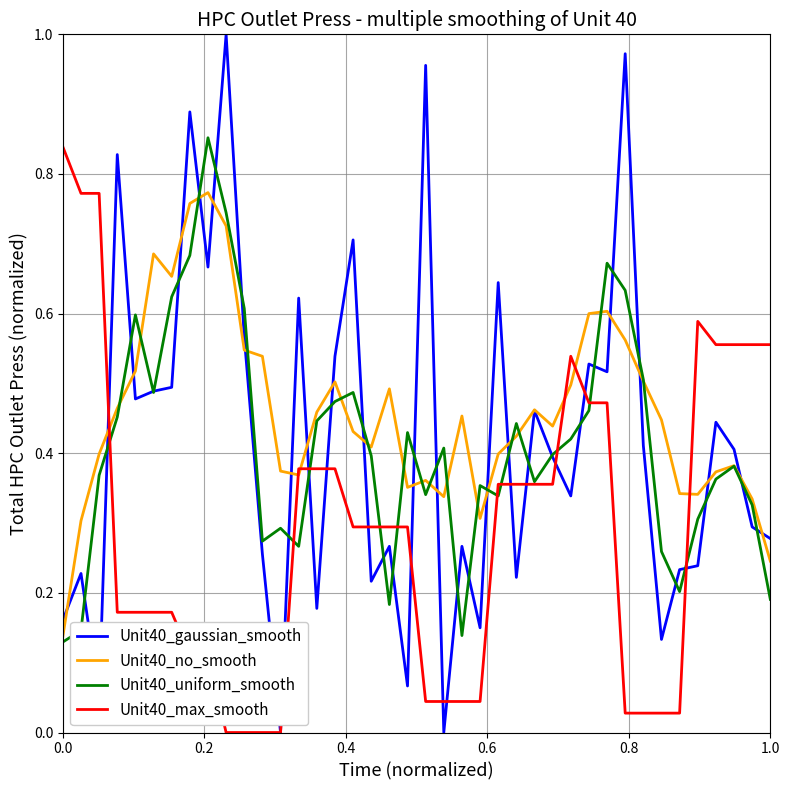

What are all the series names shown in the legend?

Unit40_gaussian_smooth, Unit40_no_smooth, Unit40_uniform_smooth, Unit40_max_smooth